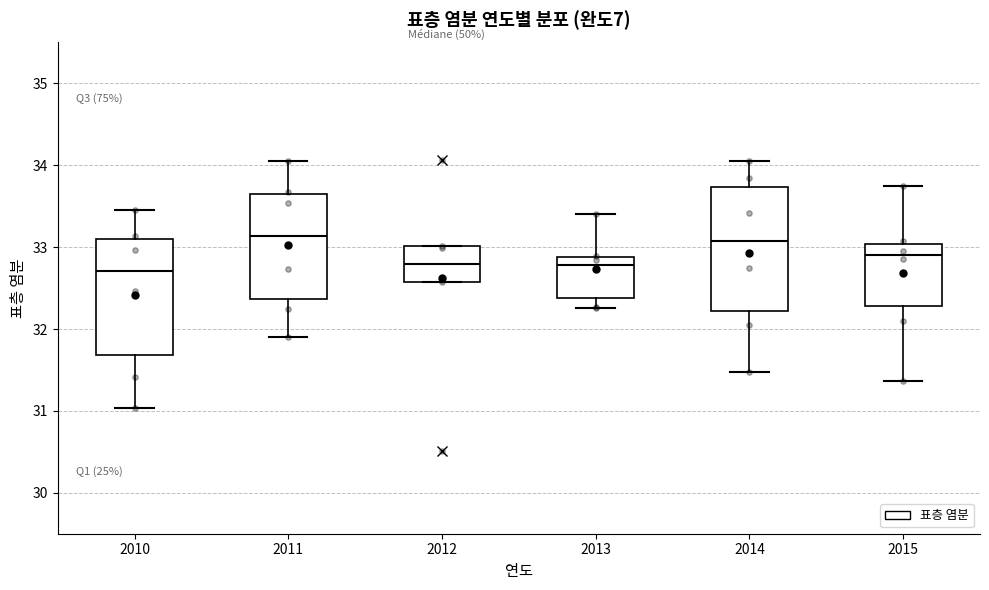

Reading left to right, read every box against the y-axis: the position of its median line, the range the box covers, and the ends of its whiskers. The values are not printed on the chart, so give them approximately, as read against the axis.

2010: median 32.7, box 31.7 to 33.1, whiskers 31.0 to 33.5
2011: median 33.1, box 32.4 to 33.6, whiskers 31.9 to 34.1
2012: median 32.8, box 32.6 to 33.0, whiskers 32.6 to 33.0
2013: median 32.8, box 32.4 to 32.9, whiskers 32.3 to 33.4
2014: median 33.1, box 32.2 to 33.7, whiskers 31.5 to 34.1
2015: median 32.9, box 32.3 to 33.0, whiskers 31.4 to 33.7